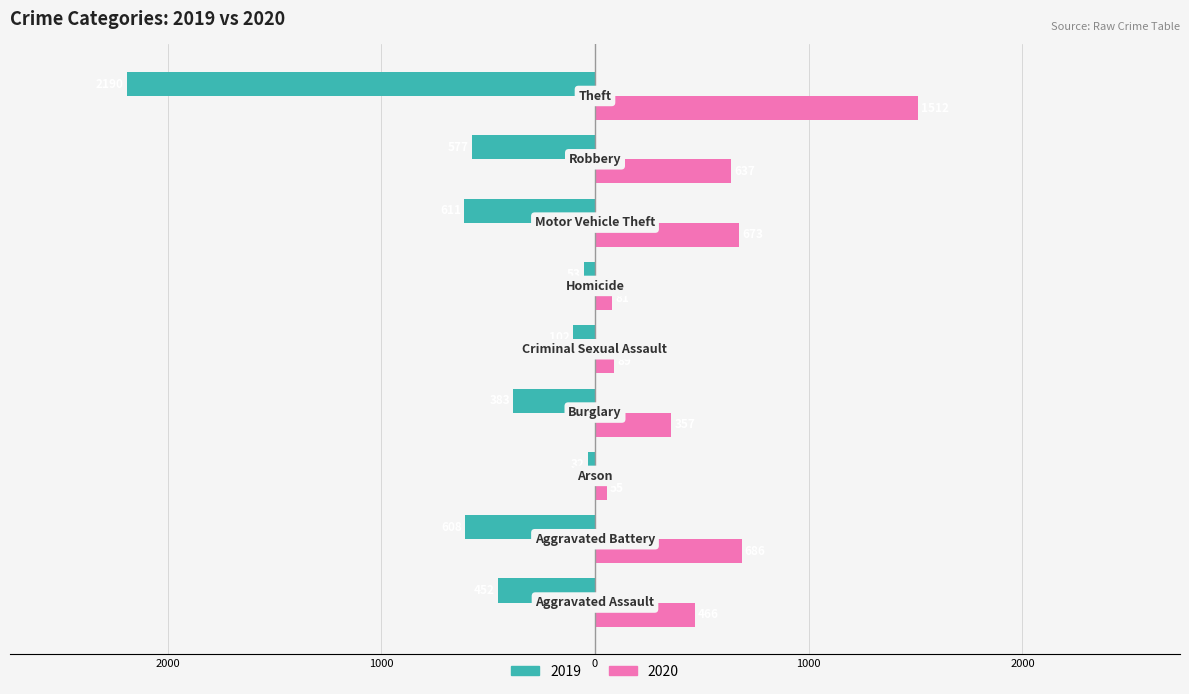

What are all the series names shown in the legend?

2019, 2020